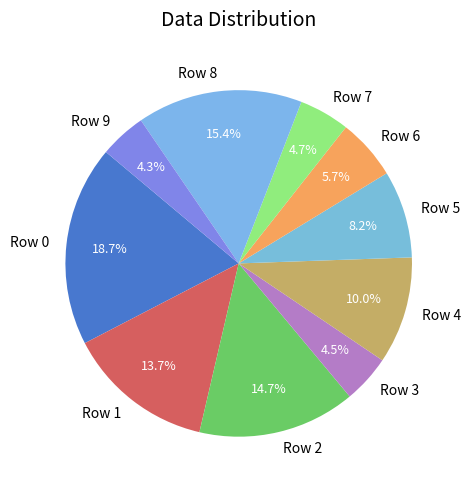

What percentage is the Row 4 slice, to the nearest percent?

10%